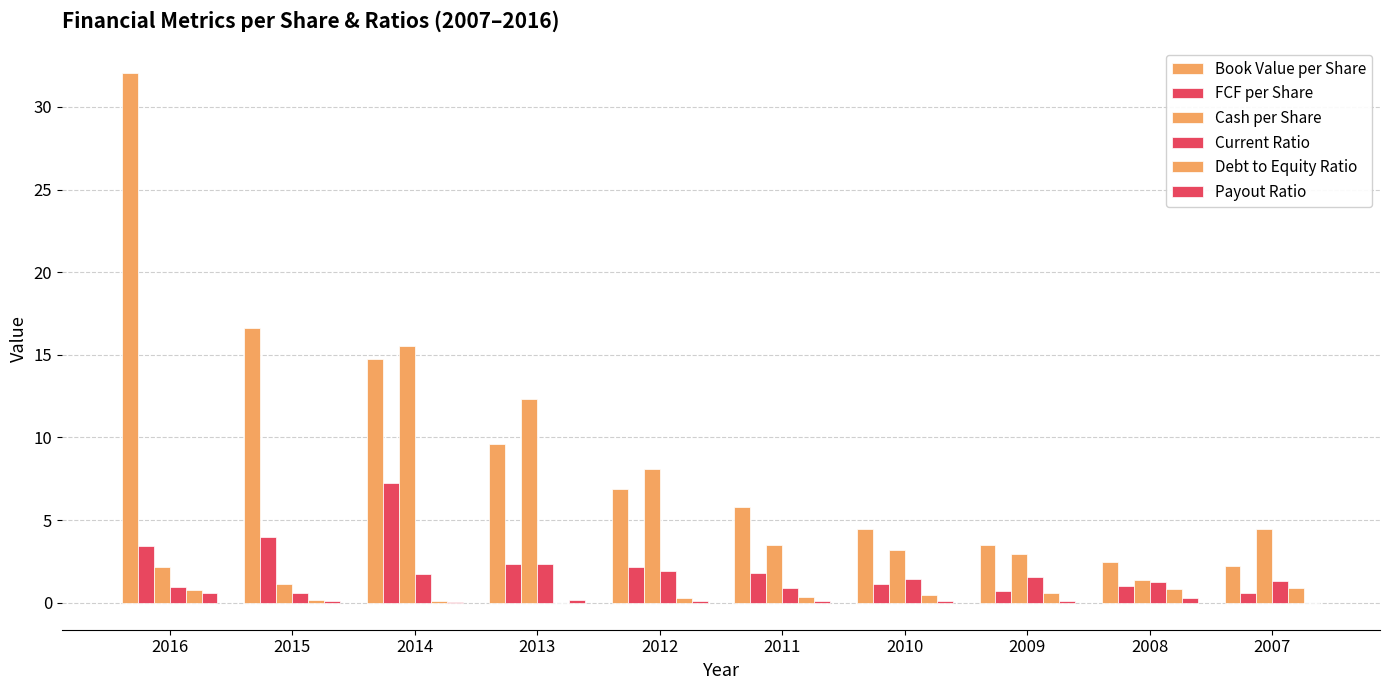

How many data points does each series have?

10